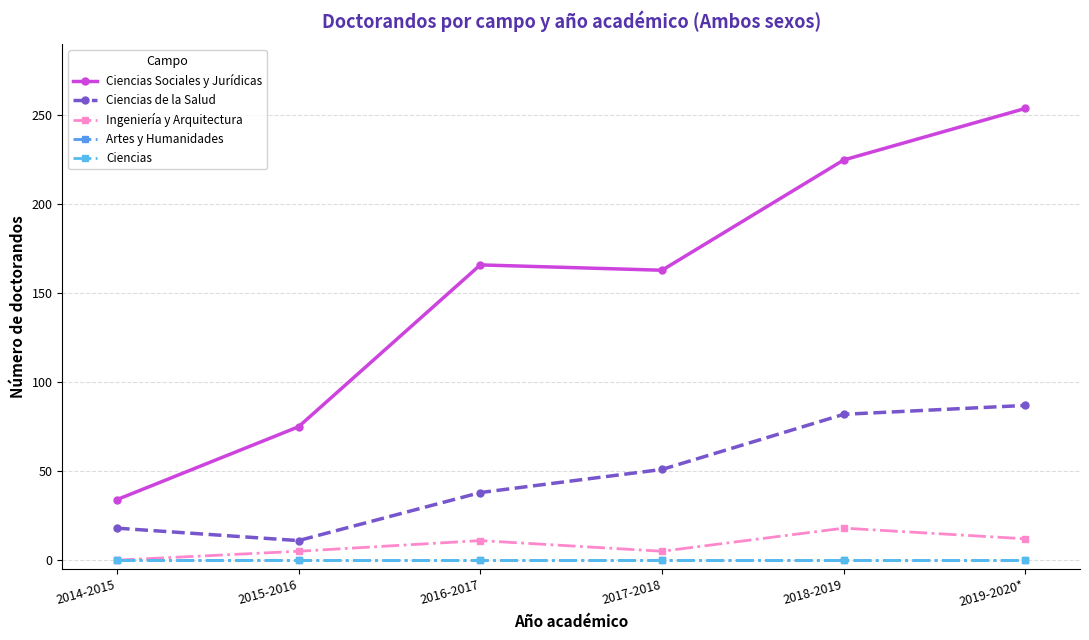

Does the chart have visible grid lines?

Yes